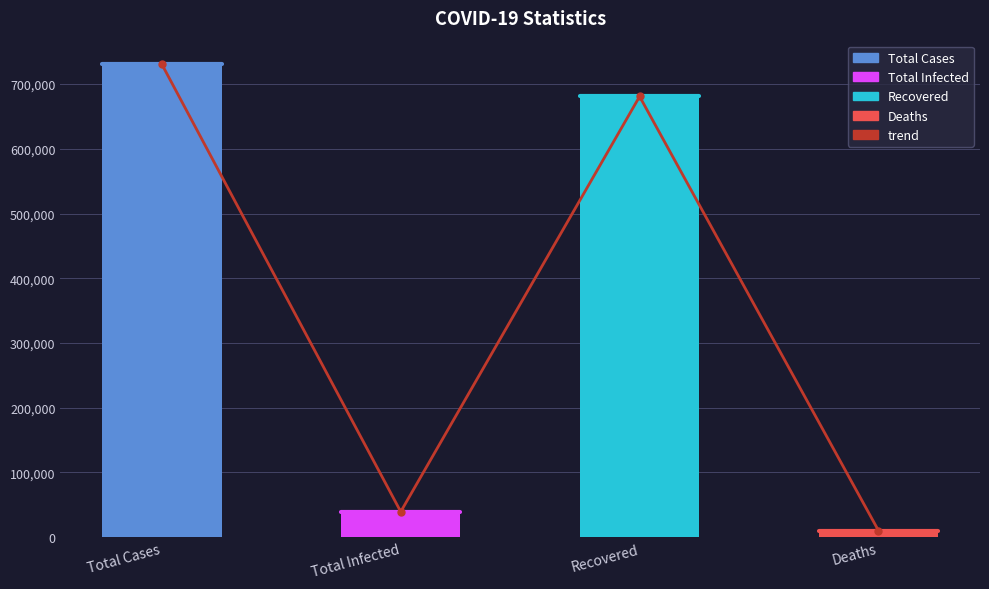

Which label corresponds to the largest value in the chart?

Total Cases